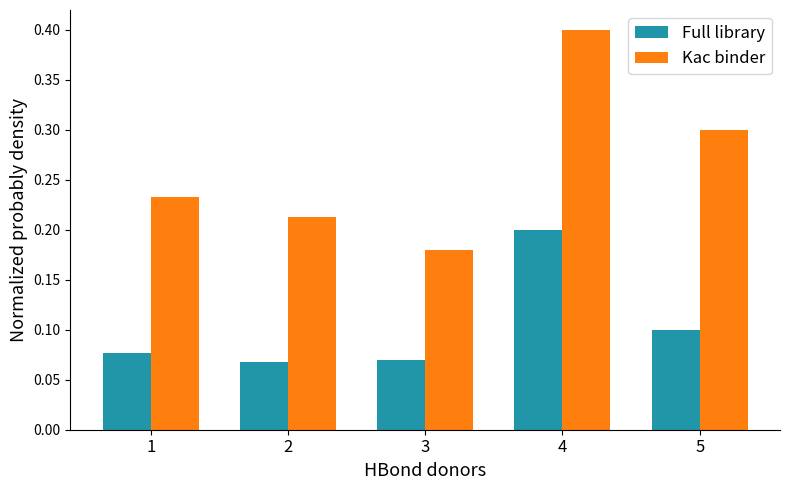

At which label does Kac binder reach its peak?

4